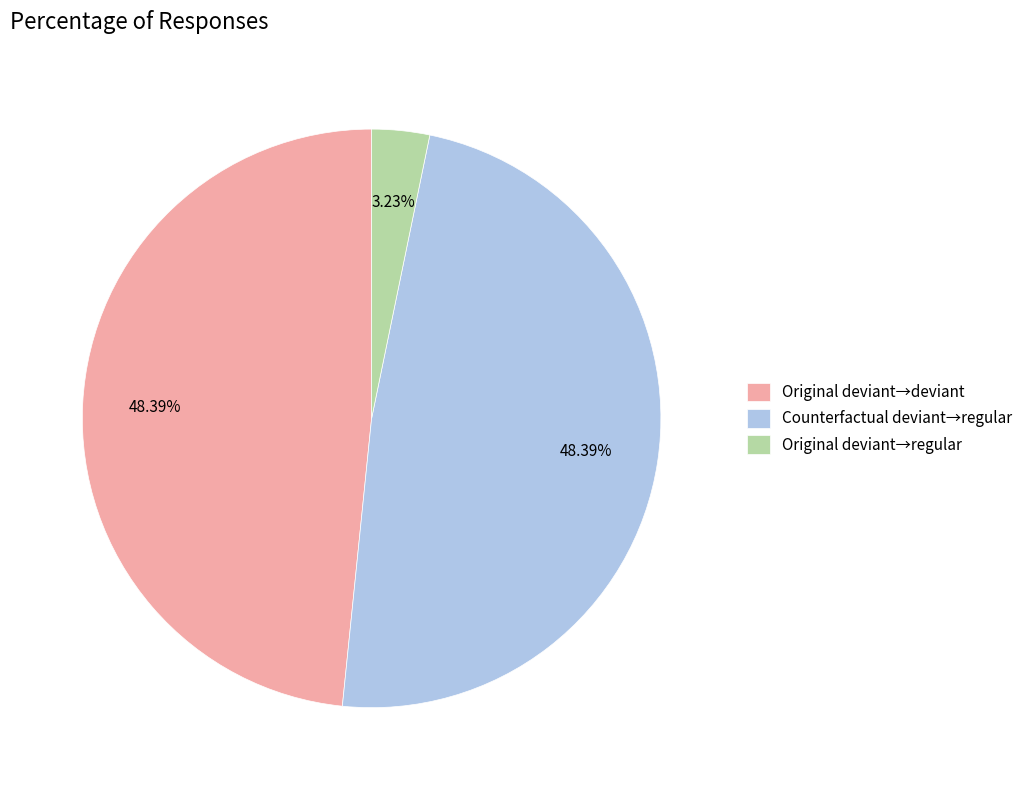

Between Original deviant→deviant and Original deviant→regular, which is larger?

Original deviant→deviant